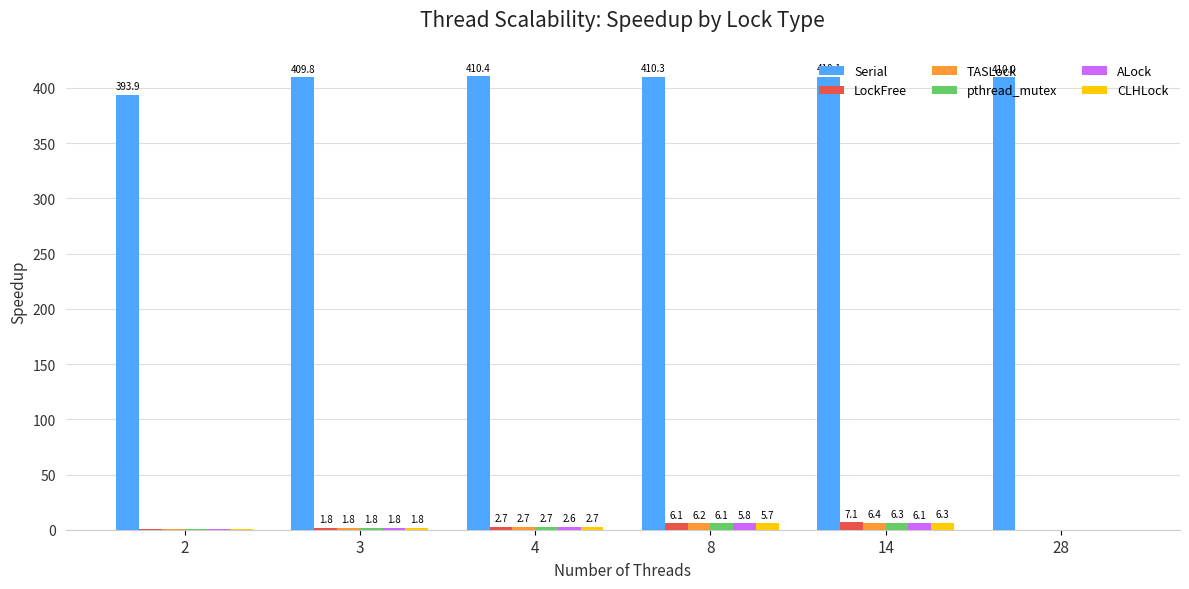

The value of Serial at 3 is 545.1. True or false?

False